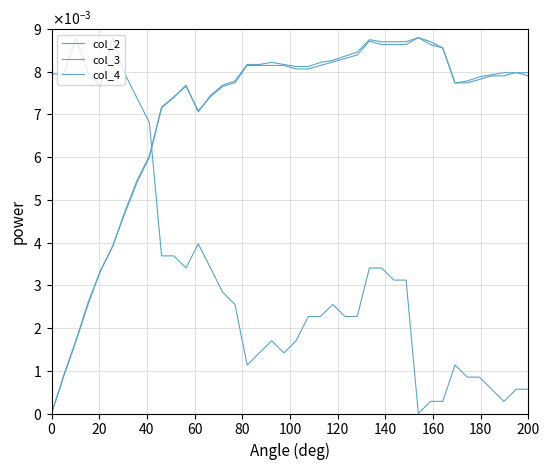

Is this an area chart (filled region under the line)?

No